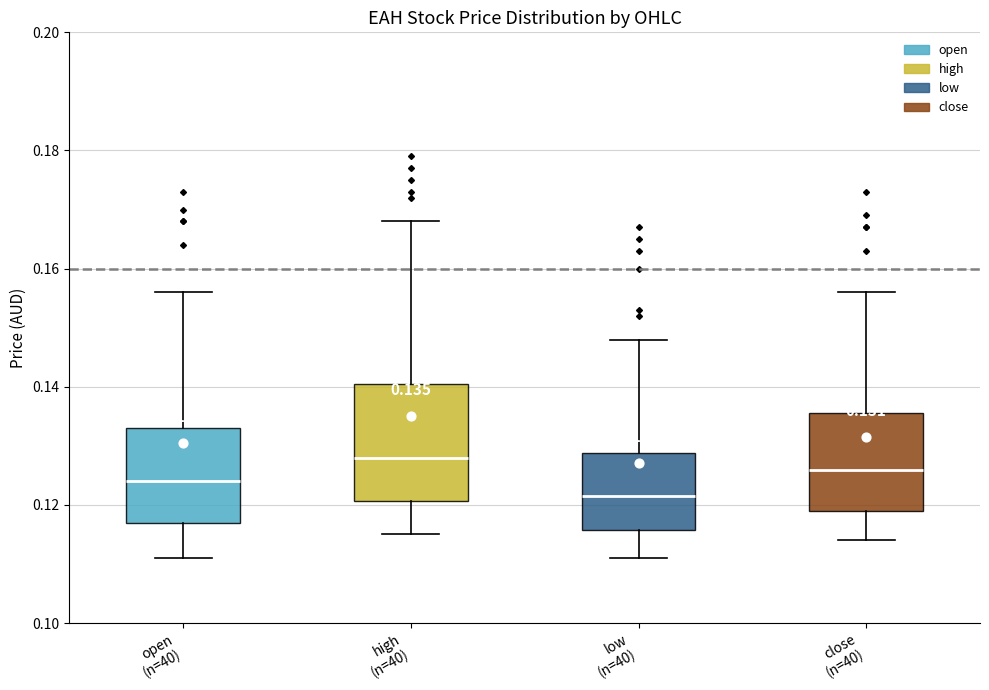

Which box's median line is the lowest?

low (n=40)